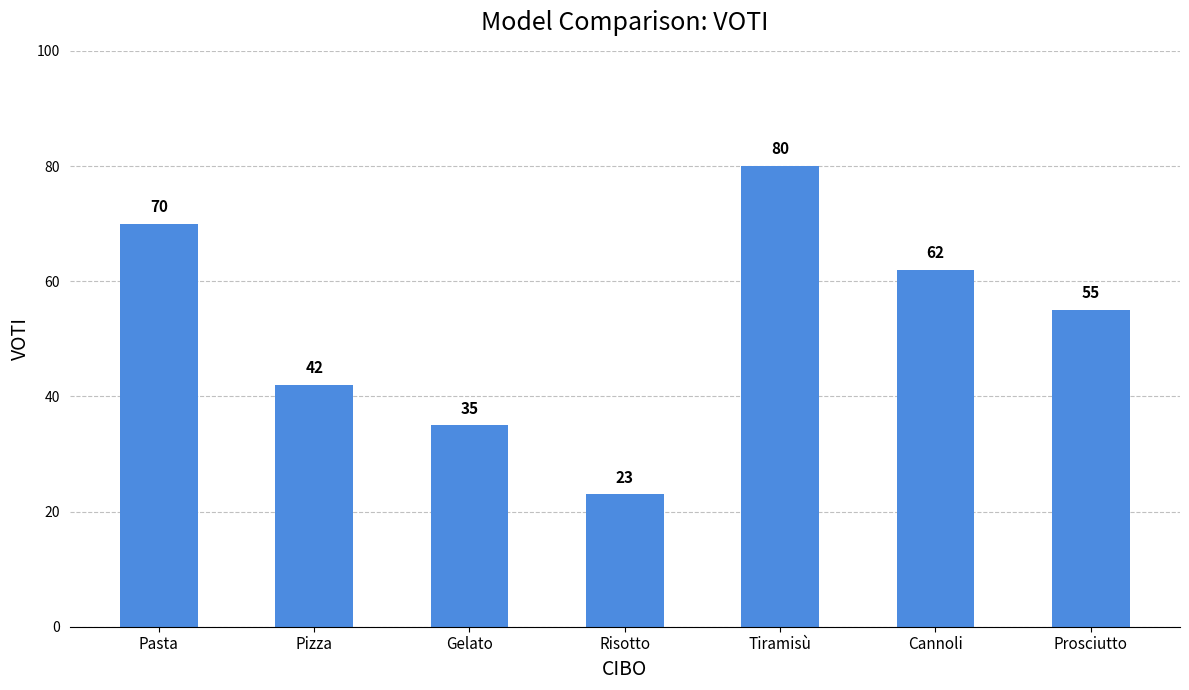

What is the difference between the maximum and minimum values?

57